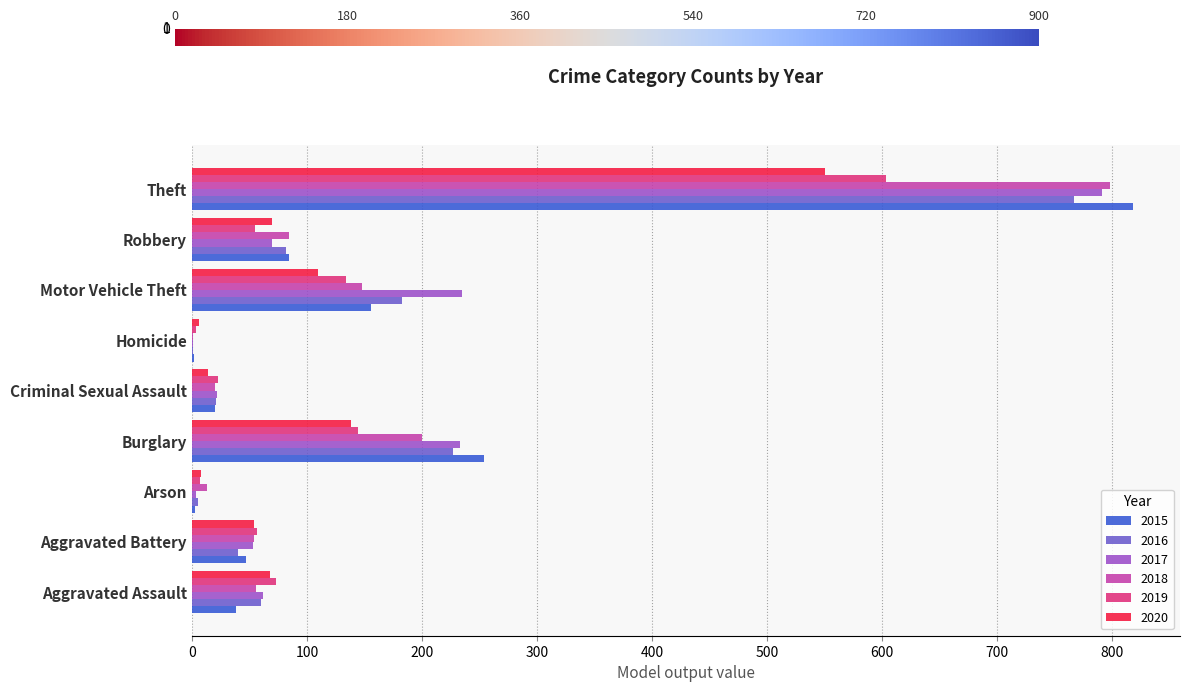

What are all the series names shown in the legend?

2015, 2016, 2017, 2018, 2019, 2020